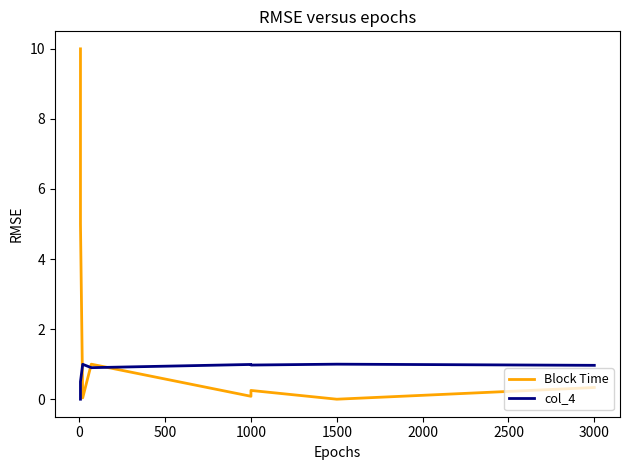

At 1000, list the series in order from smallest to largest.

Block Time, col_4